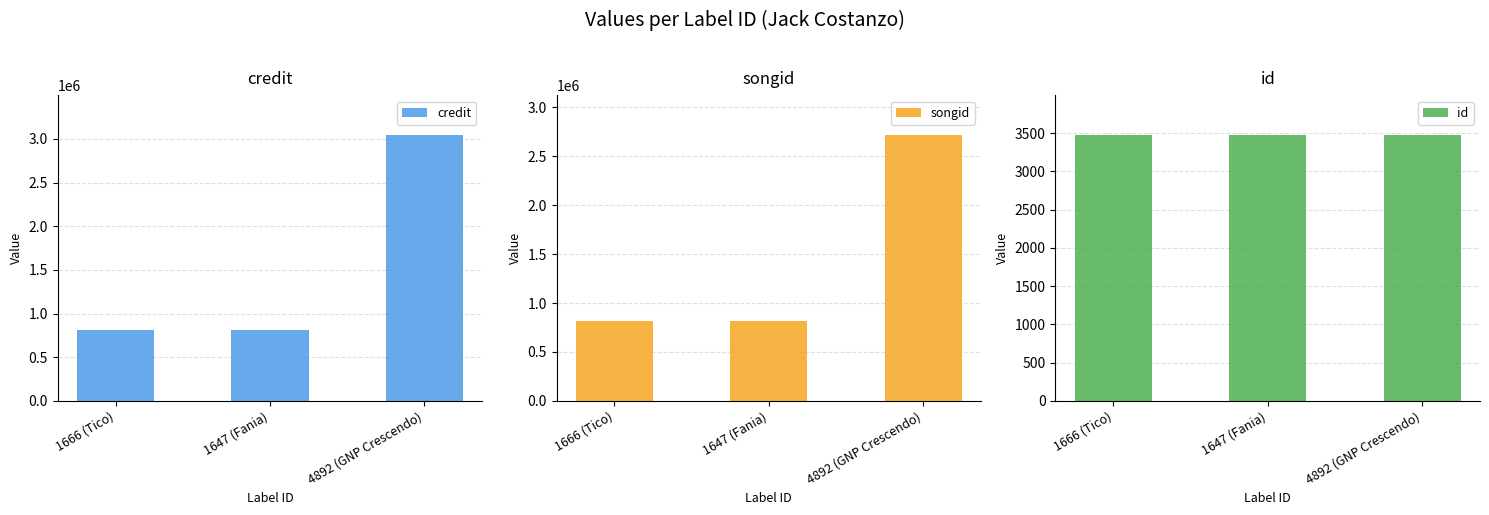

Which has a higher value, 4892 (GNP Crescendo) or 1647 (Fania)?

4892 (GNP Crescendo)